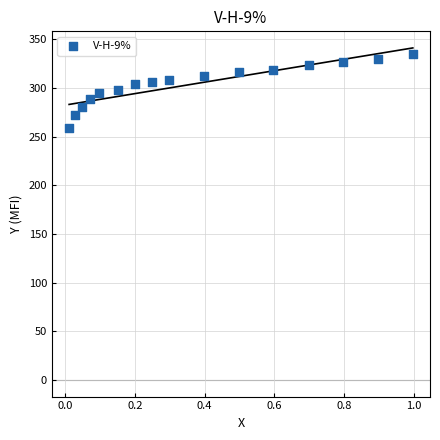

What is the range of X values (max minus min)?

1.0